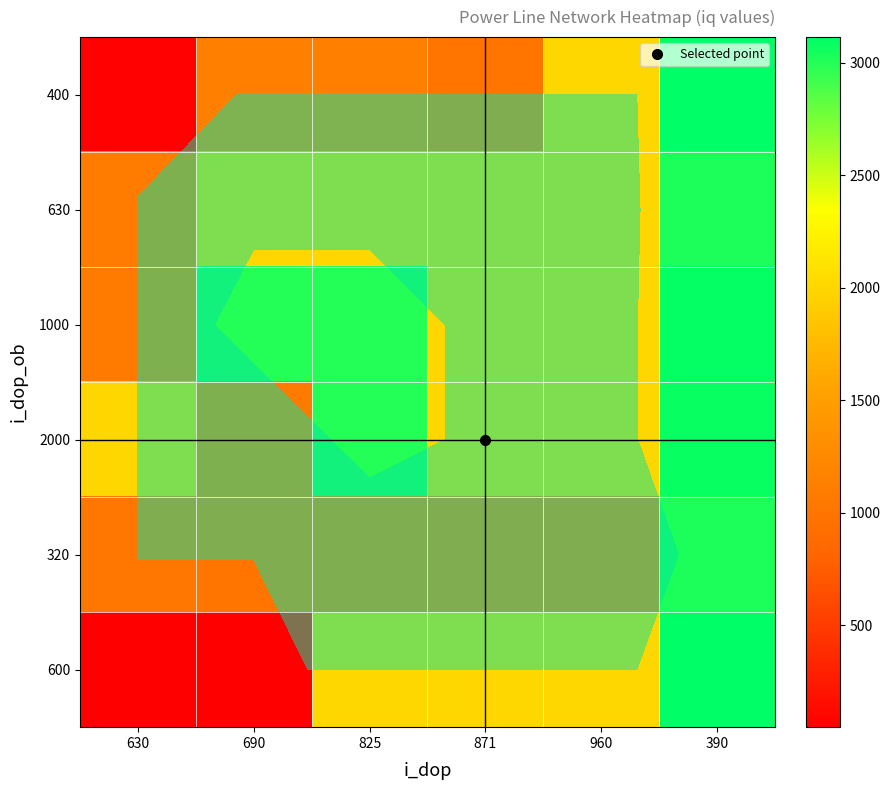

True or false: 1000 has a value of 2657 at 960.

False